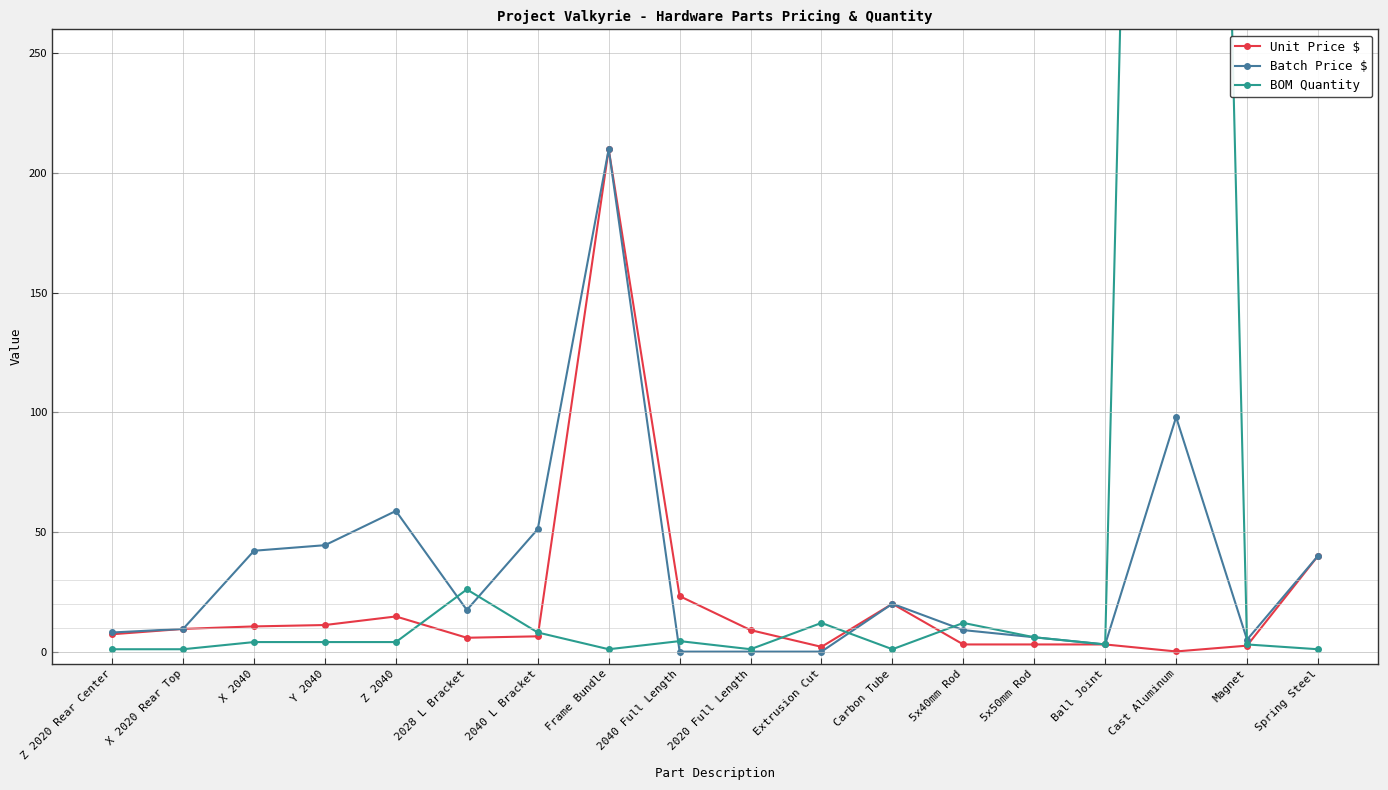

Count the number of data series in this chart.

3